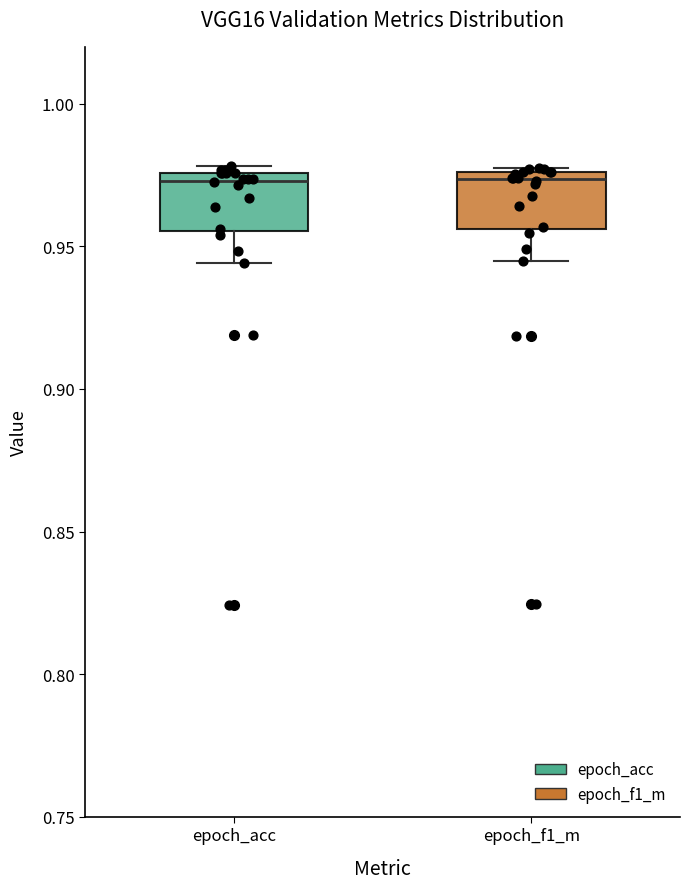

Where does the lower whisker of the box for epoch_f1_m end on the y-axis? The values are not printed on the chart, so give them approximately, as read against the axis.

0.945